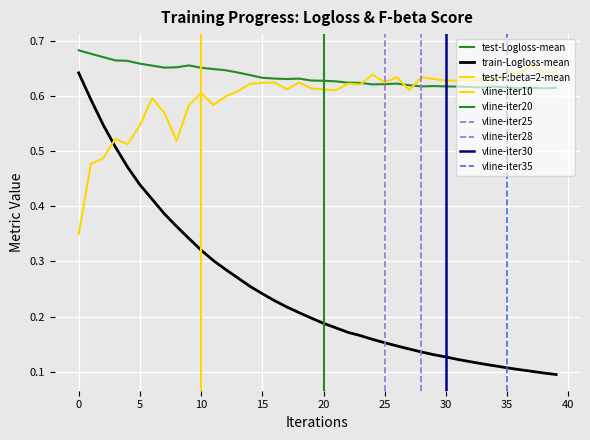

True or false: test-F:beta=2-mean and test-Logloss-mean cross at least once.

True